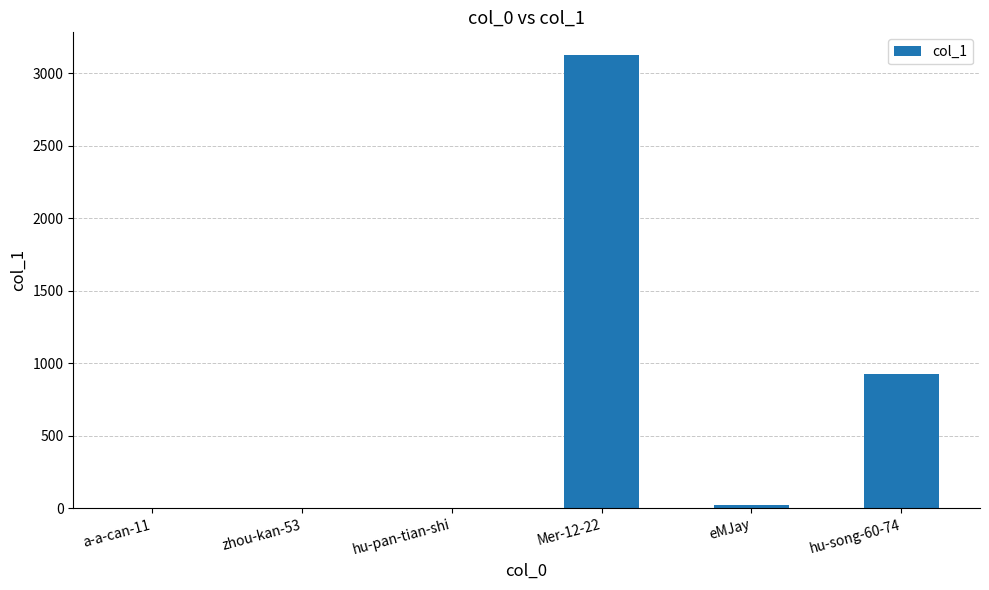

What is the sum of all values?

4077